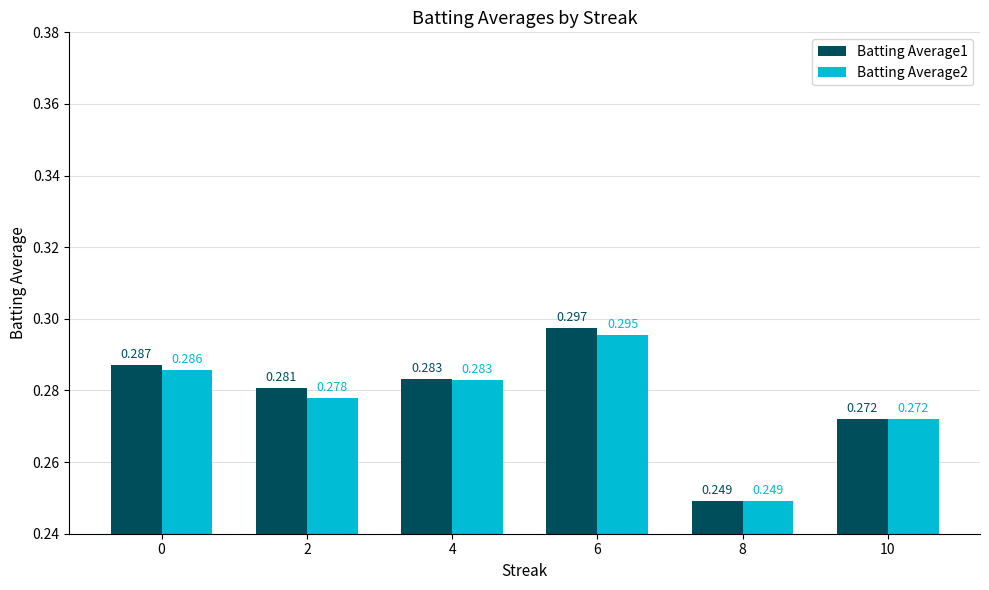

Is the value of Batting Average1 at 6 greater than the value of Batting Average2 at 2?

Yes